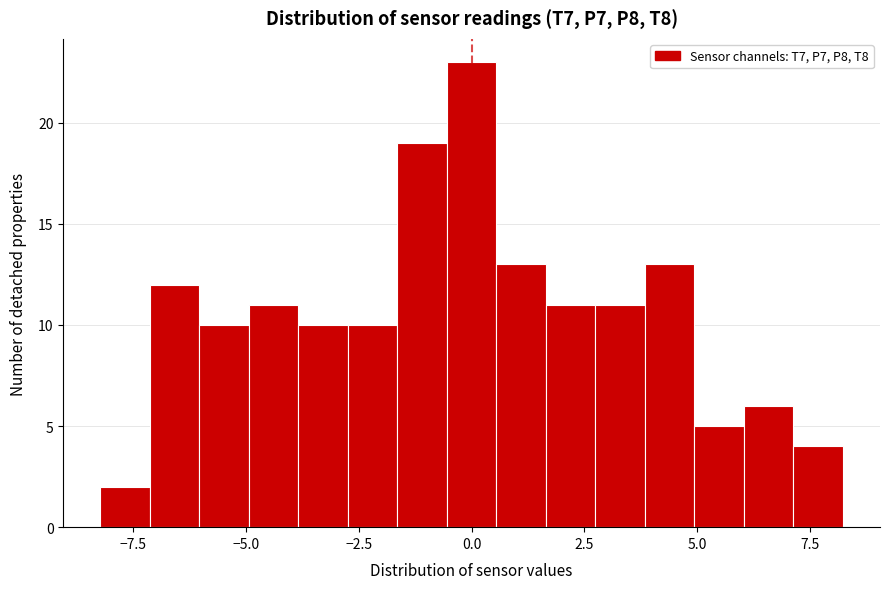

Around what value on the x-axis is the tallest bar? Give the approximate position of its centre, as read against the axis.

0.0